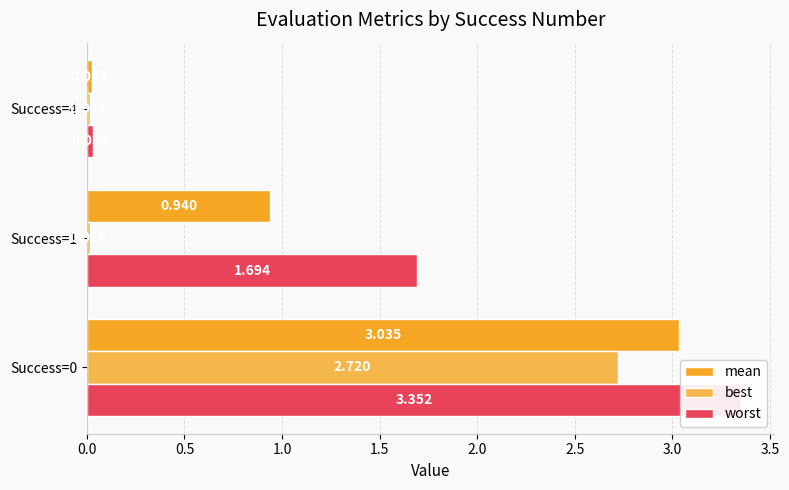

What is the maximum value shown in the chart?

3.4